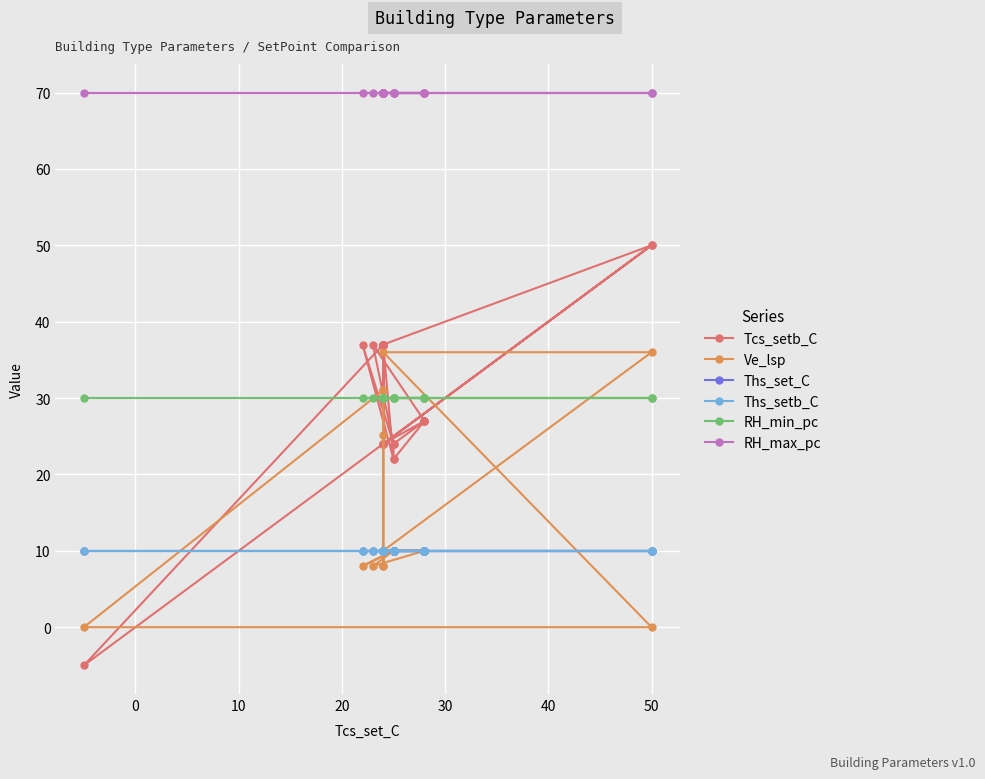

True or false: RH_min_pc has more than 2 points higher than both neighbors.

False